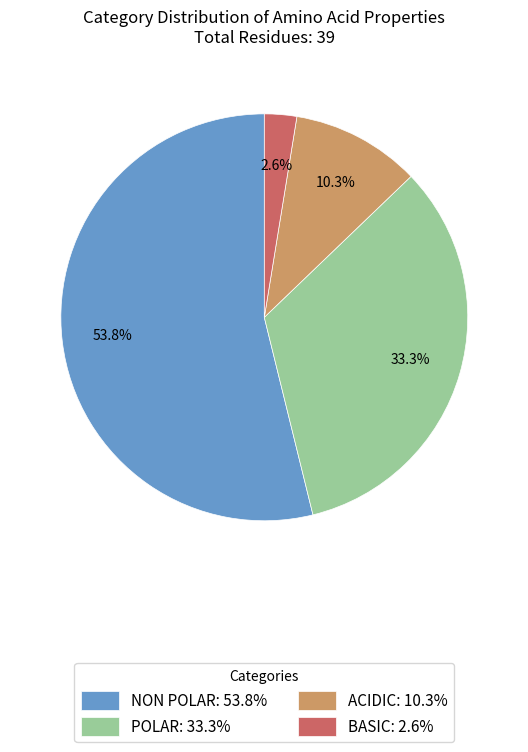

Rank the categories by value from lowest to highest.

BASIC: 2.6%, ACIDIC: 10.3%, POLAR: 33.3%, NON POLAR: 53.8%